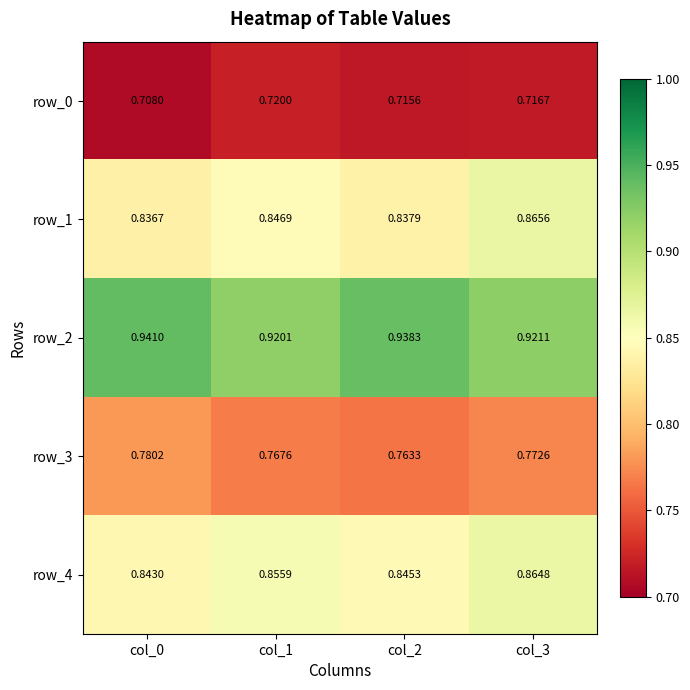

What is the minimum value shown in the chart?

0.7